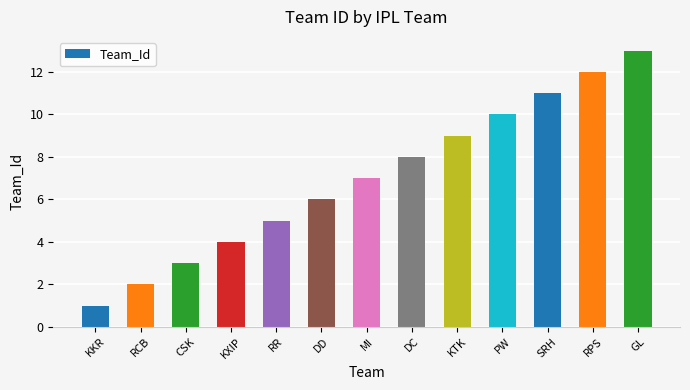

Reading left to right, transcribe all the data shown in this chart.

1	2	3	4	5	6	7	8	9	10	11	12	13